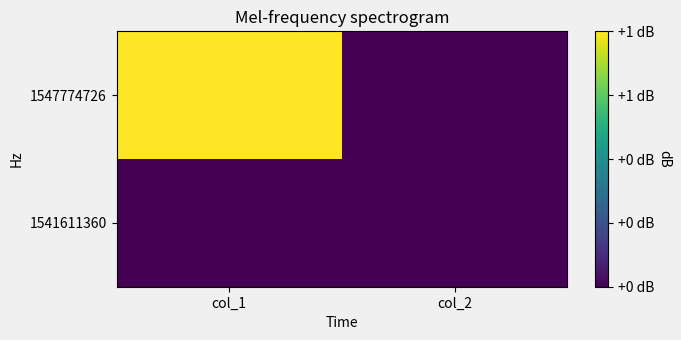

Reading right to left, extract all data points from this chart.

1541611360: col_2=0	col_1=0
1547774726: col_2=0	col_1=1